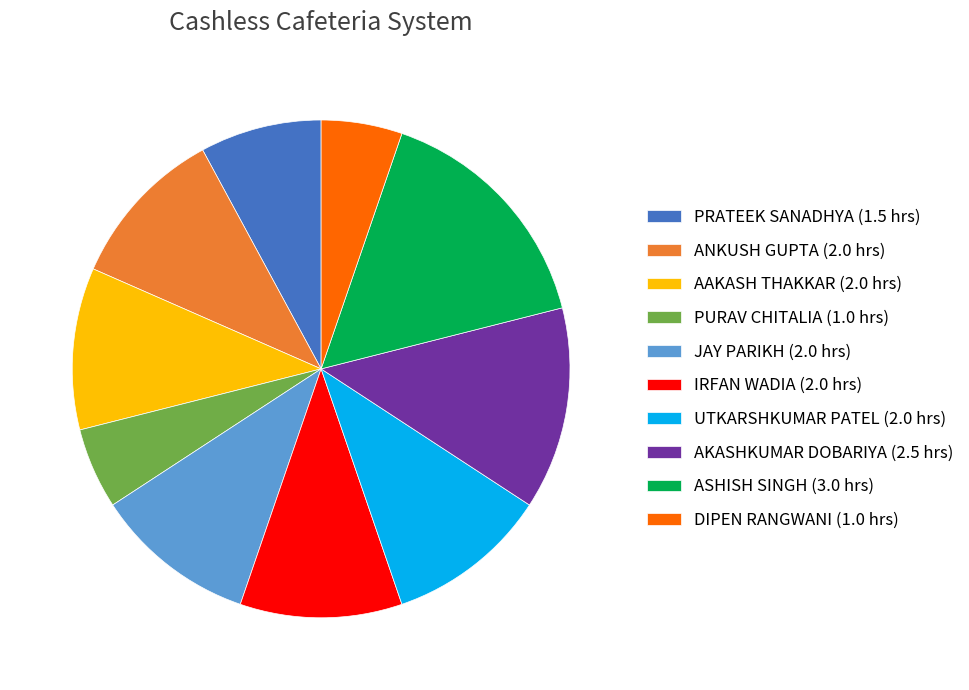

The IRFAN WADIA slice represents 11% of the pie. True or false?

True